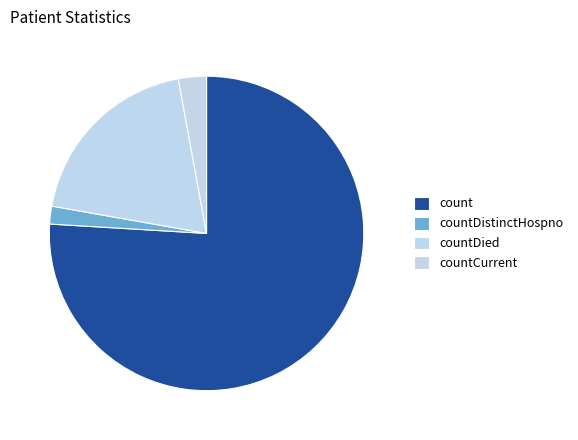

Count the number of slices in the pie.

4